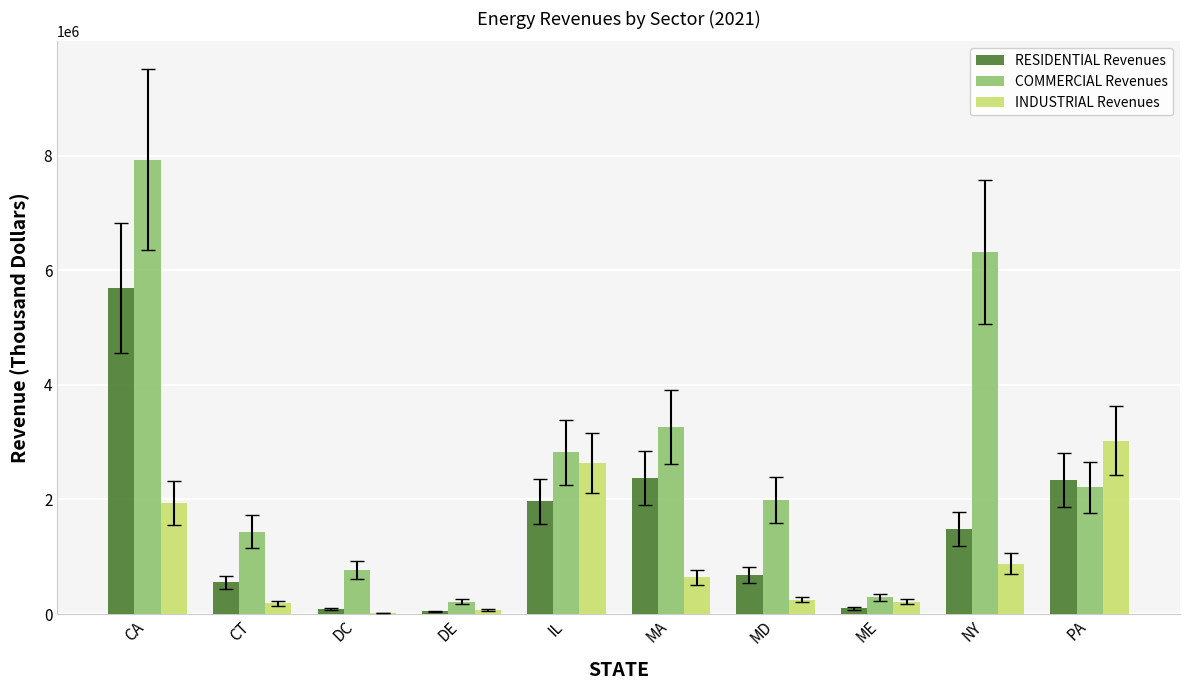

What is the greatest value displayed?

7935032